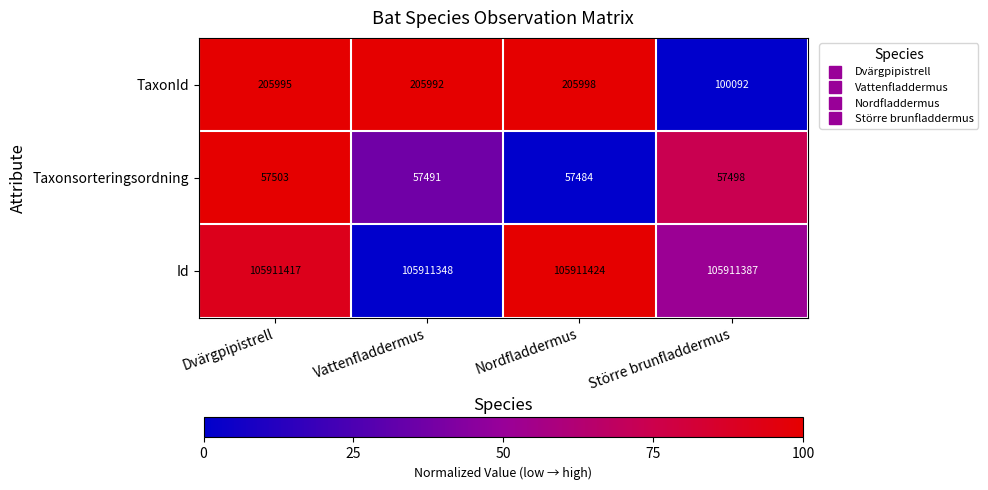

What is the spread (max minus min) of values at Dvärgpipistrell?

105853914